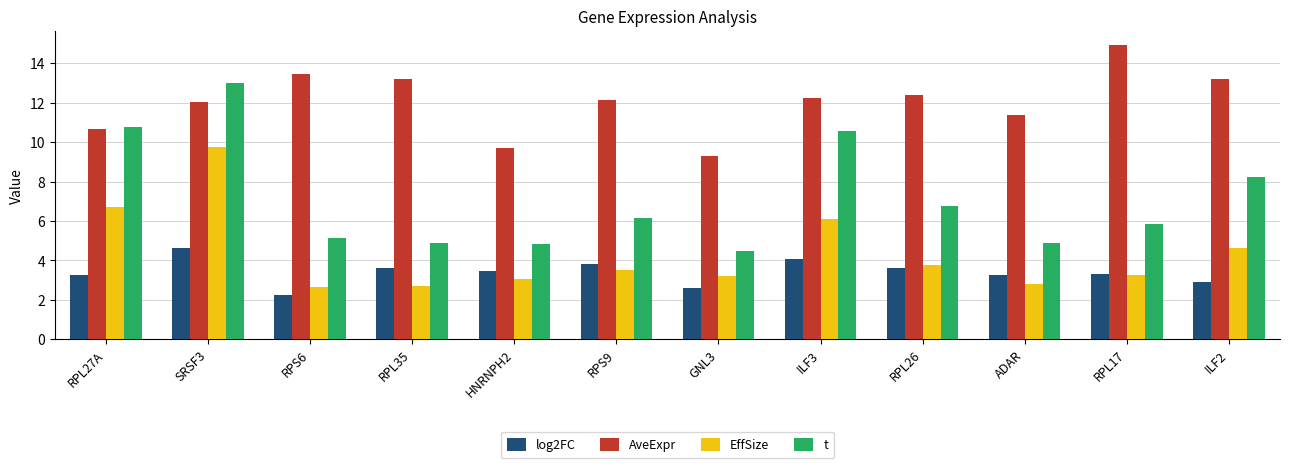

What is the total value across all series at RPS6?

23.5